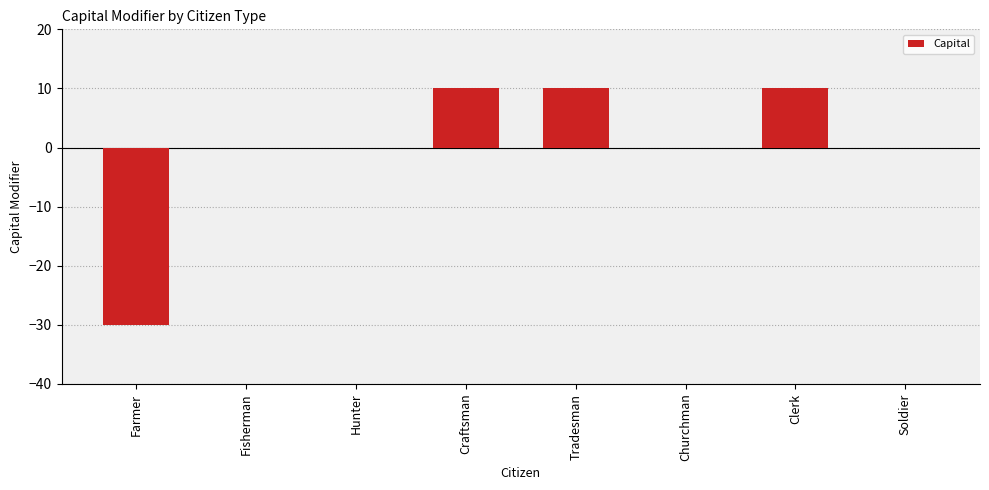

The value at Clerk is 10. True or false?

True